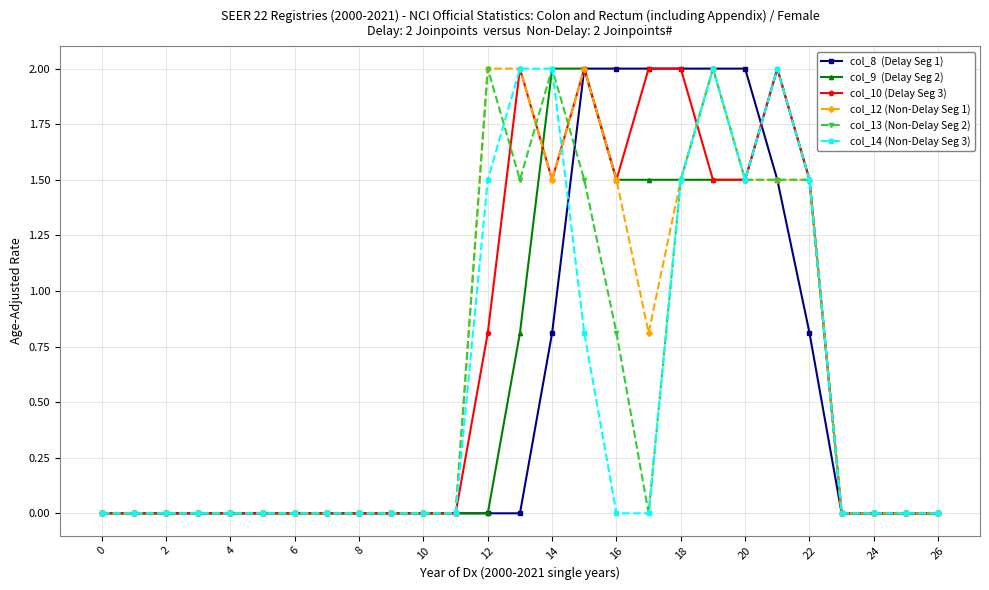

What is the greatest value displayed?

2.0